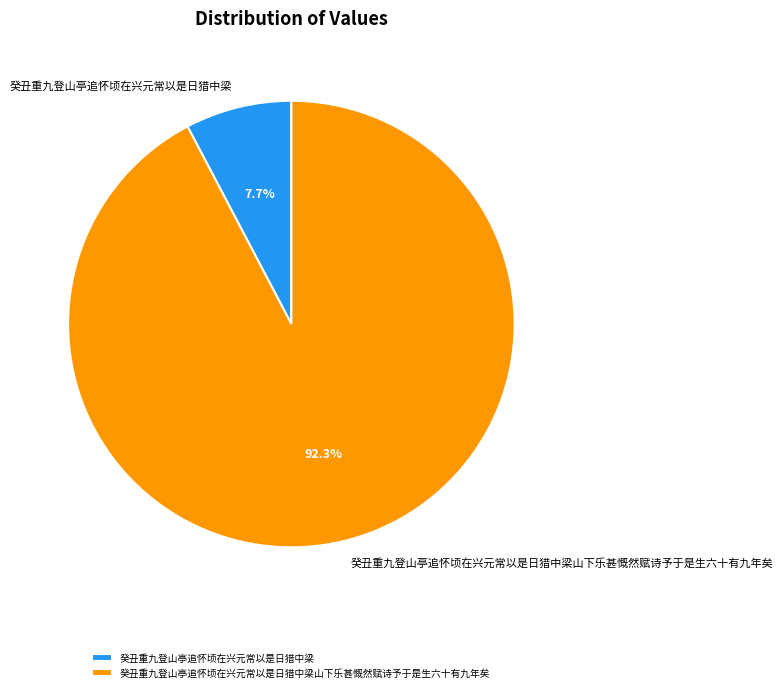

Approximately how many times larger is the value at 癸丑重九登山亭追怀顷在兴元常以是日猎中梁山下乐甚慨然赋诗予于是生六十有九年矣 compared to 癸丑重九登山亭追怀顷在兴元常以是日猎中梁?

12.0